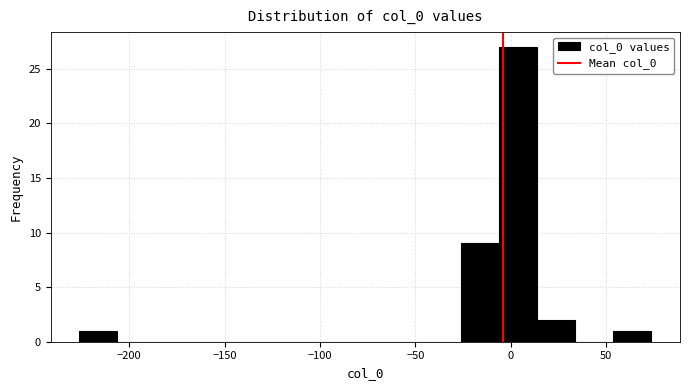

Read against the x-axis, roughly where is the centre of the tallest bar?

5